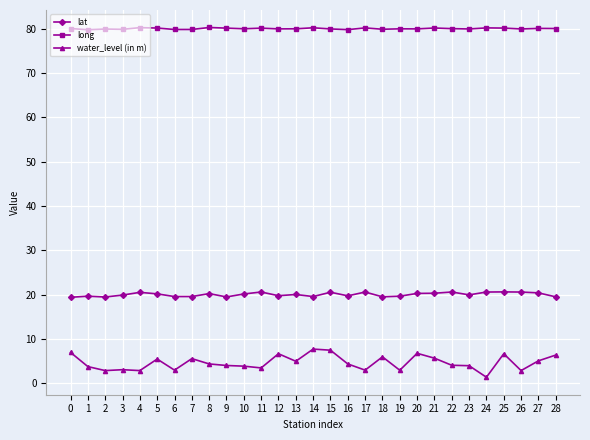

At how many categories does at least one series exceed 63?

29